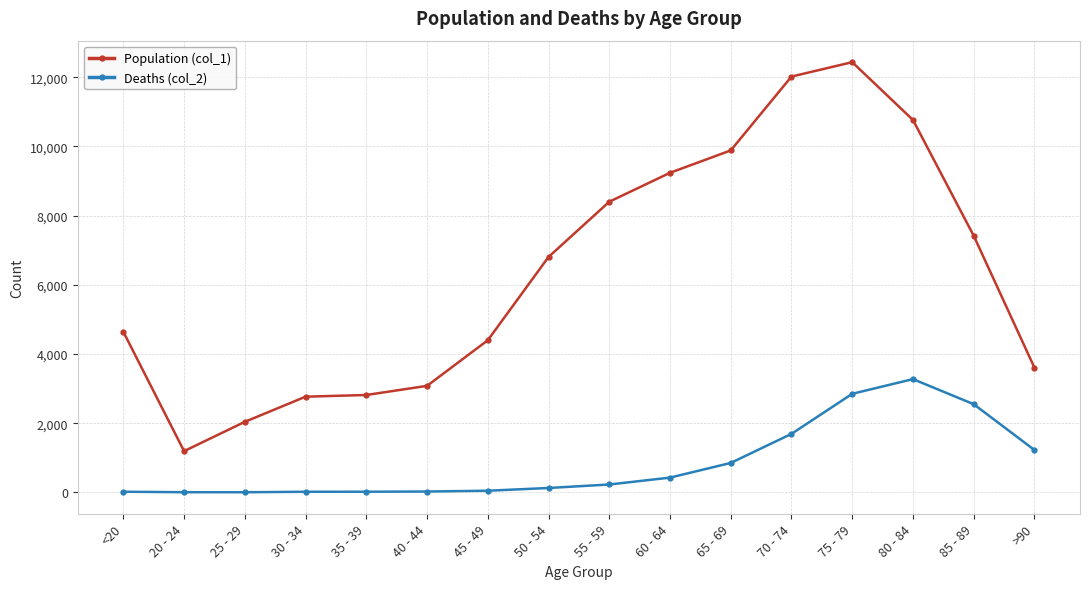

What is the label of the 12th point from the left?

70 - 74